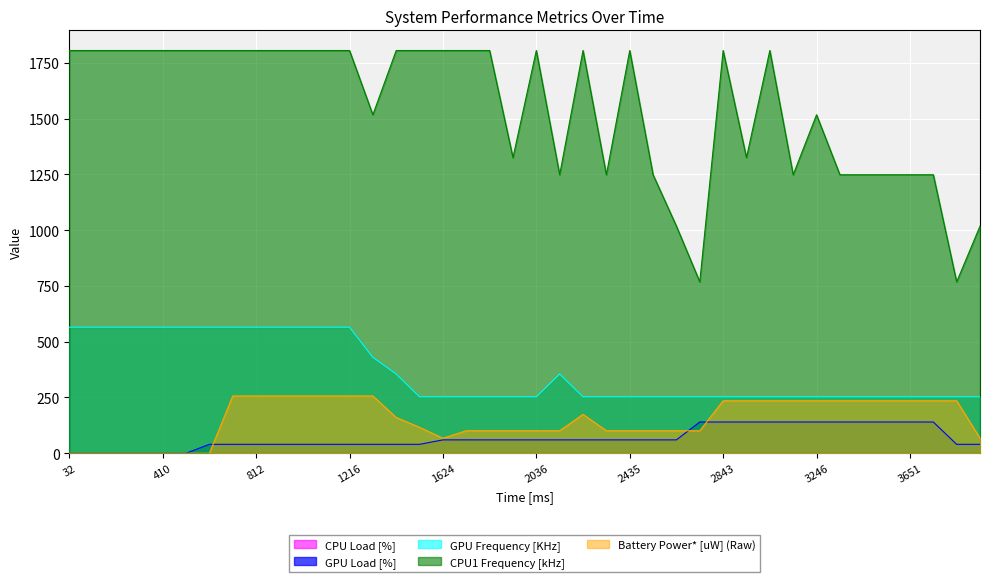

Which series has the largest total across all categories?

CPU1 Frequency [kHz]